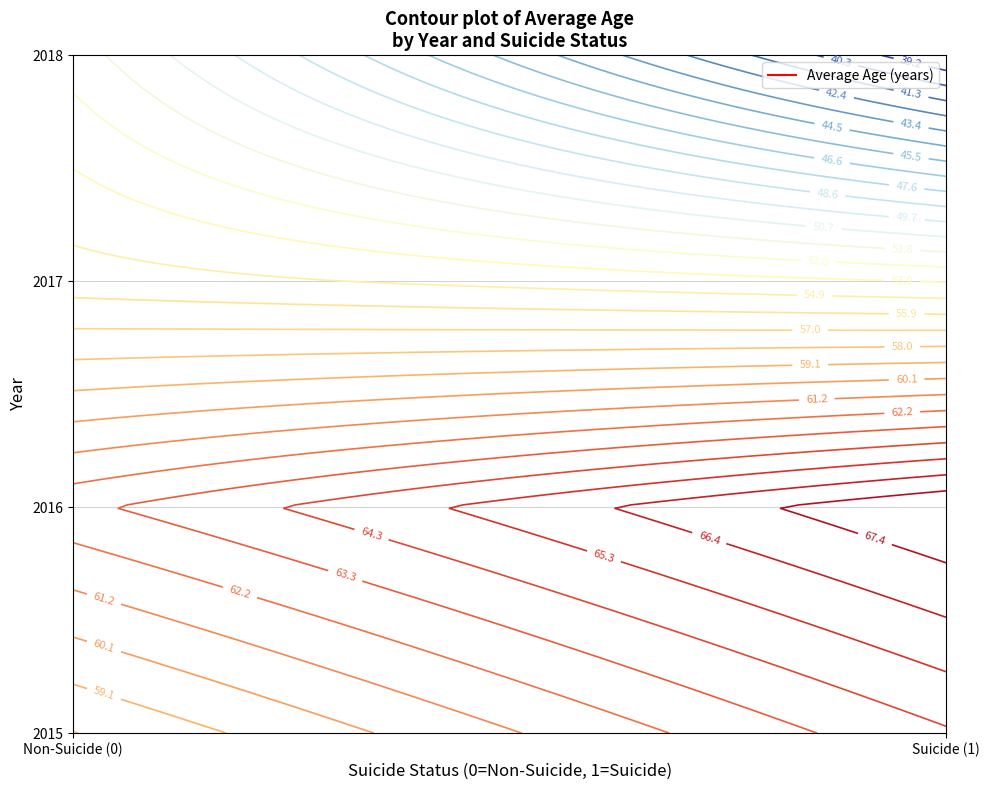

At which label does the data first exceed 53?

2015_1